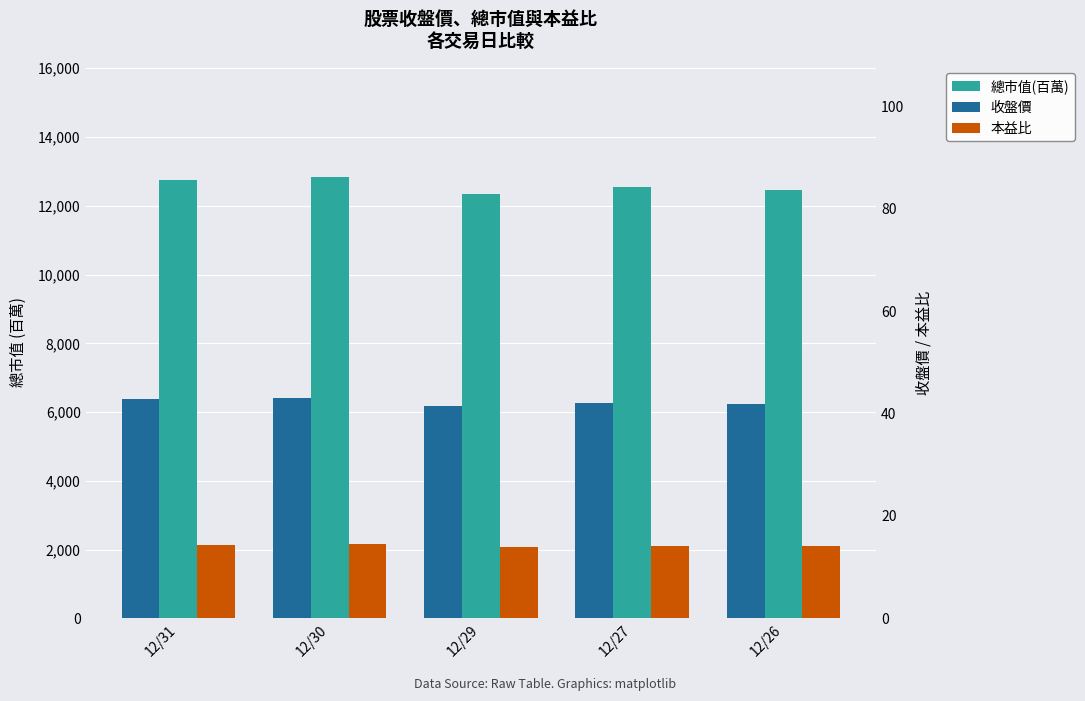

Between 12/26 and 12/30, which is larger?

12/30